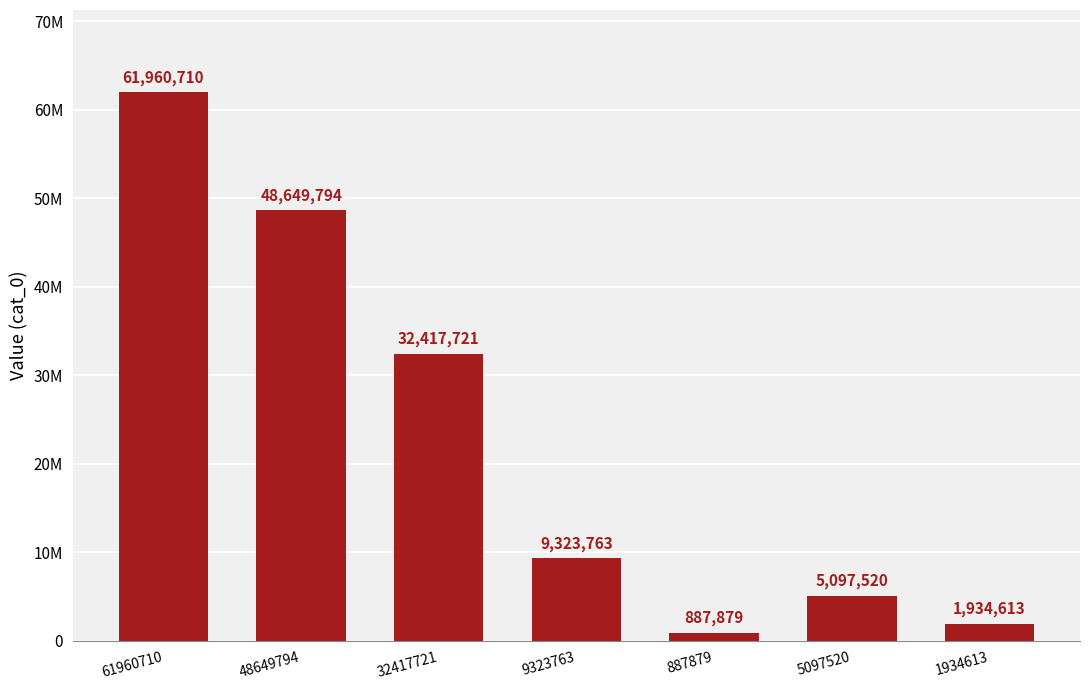

At which category does the chart reach its minimum across all series?

887879